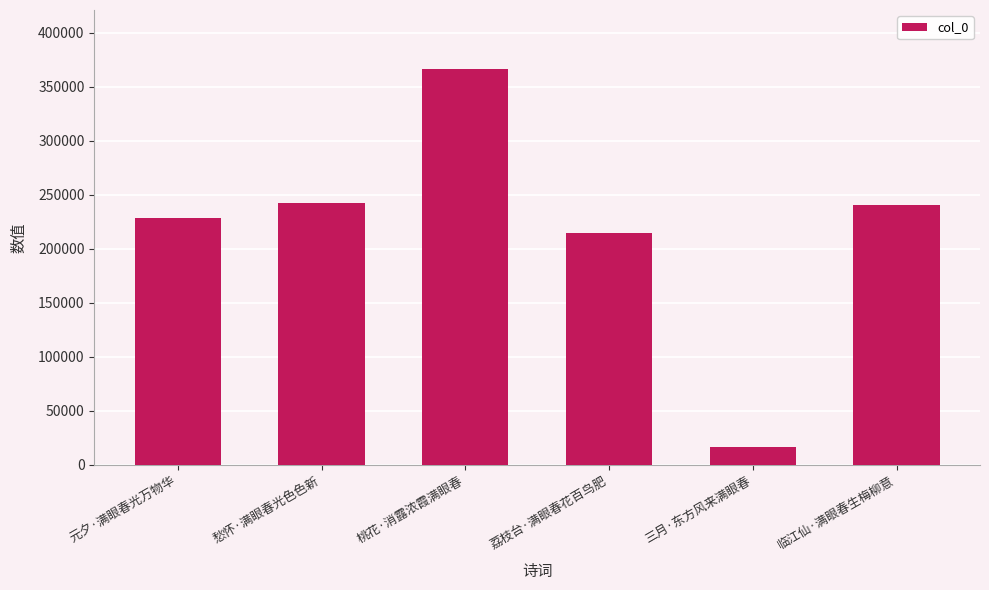

What is the change in value from 桃花·消露浓霞满眼春 to 荔枝台·满眼春花百鸟肥?

-151286